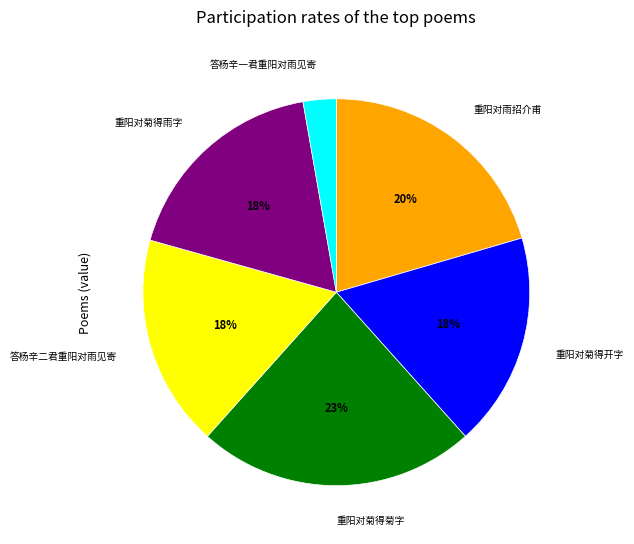

Count the number of slices in the pie.

6